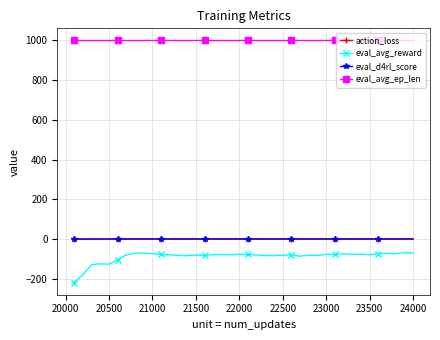

What is the maximum value for eval_avg_reward?

-67.5